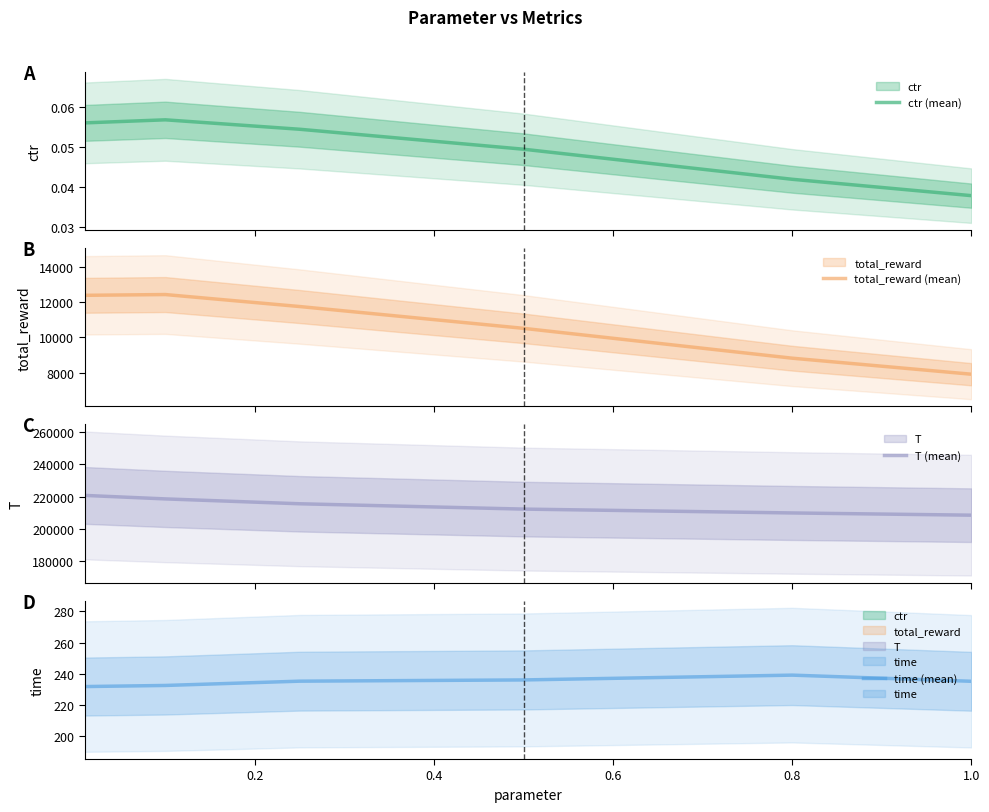

The value of total_reward (mean) at 1.0 is 10683.8. True or false?

False